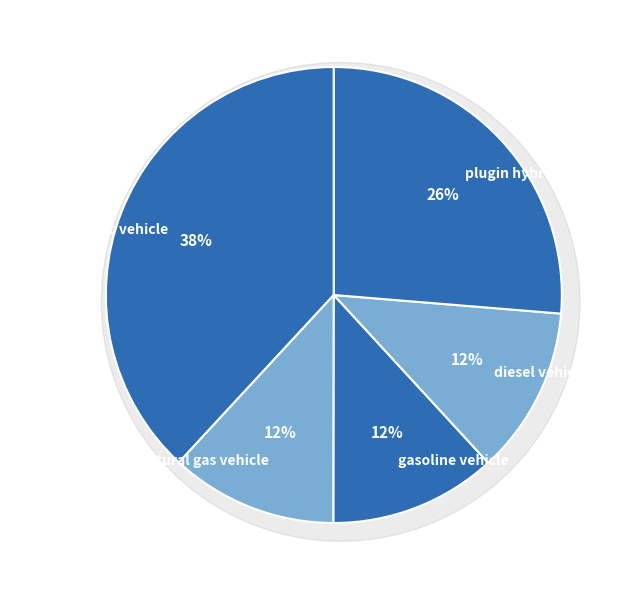

True or false: gasoline vehicle accounts for 12% of the total.

True